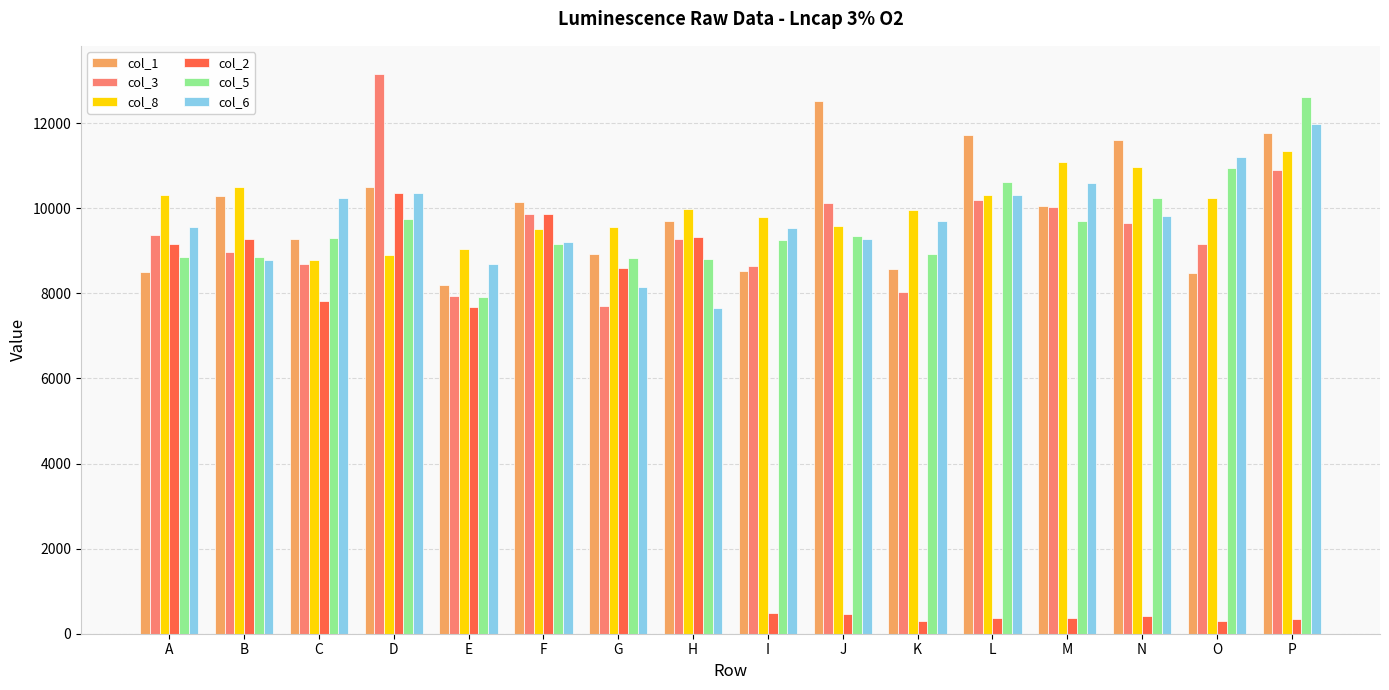

What is the value of the col_5 bar at the 2nd from the left?

8849